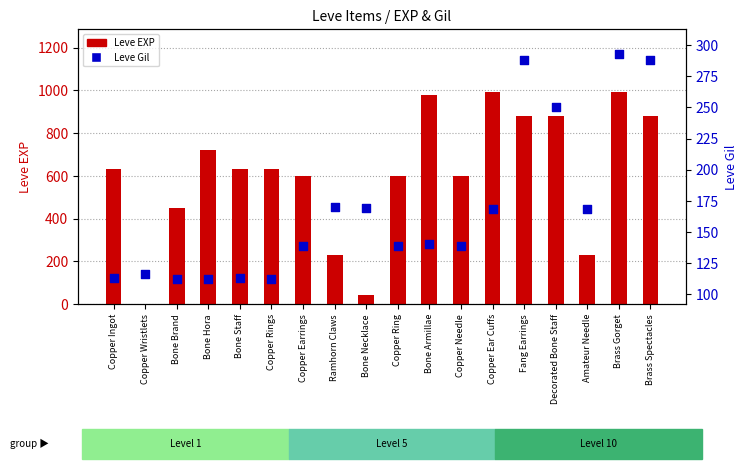

What are all the series names shown in the legend?

Leve EXP, Leve Gil